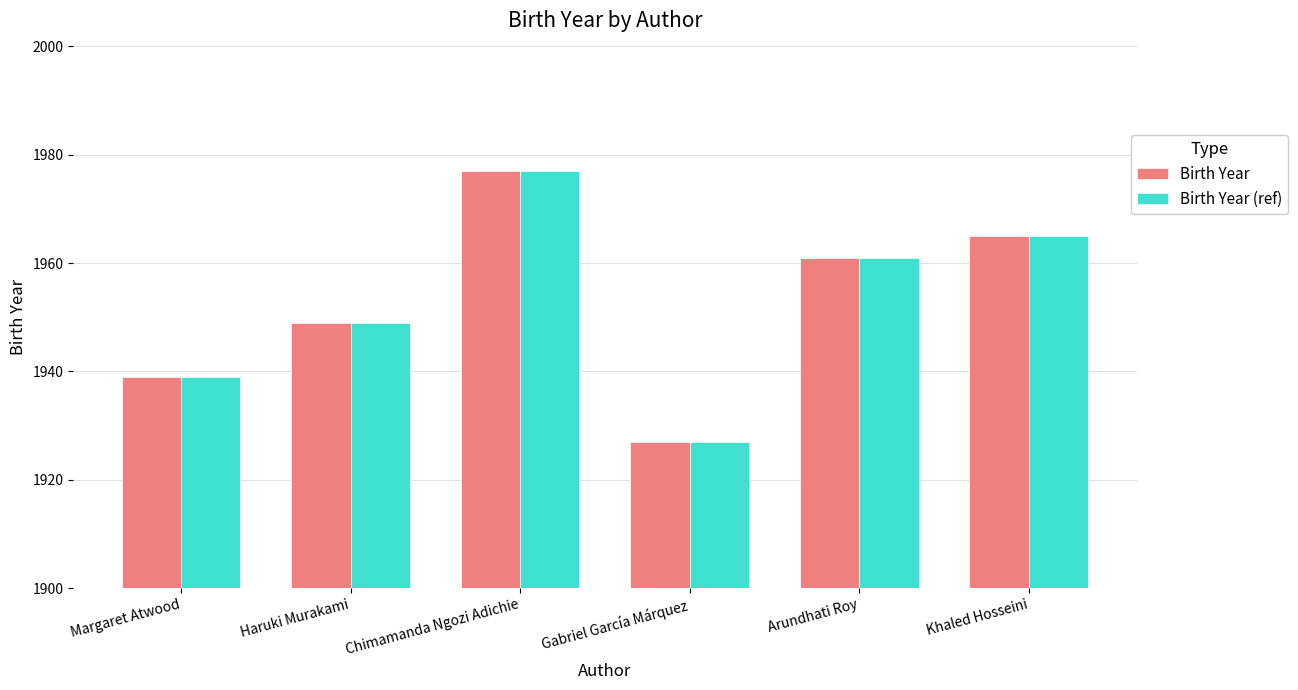

List the labels in order of Birth Year (ref) value, largest first.

Chimamanda Ngozi Adichie, Khaled Hosseini, Arundhati Roy, Haruki Murakami, Margaret Atwood, Gabriel García Márquez